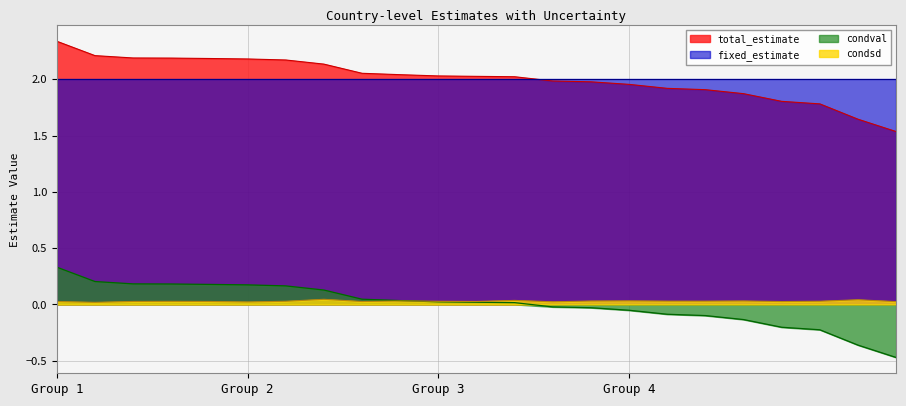

In condsd, how many points are lower than both neighbors (excluding endpoints)?

7